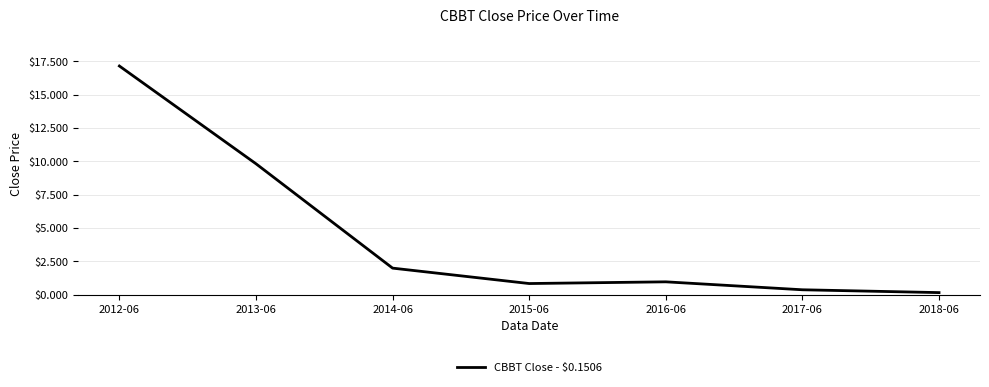

Is this an area chart (filled region under the line)?

No